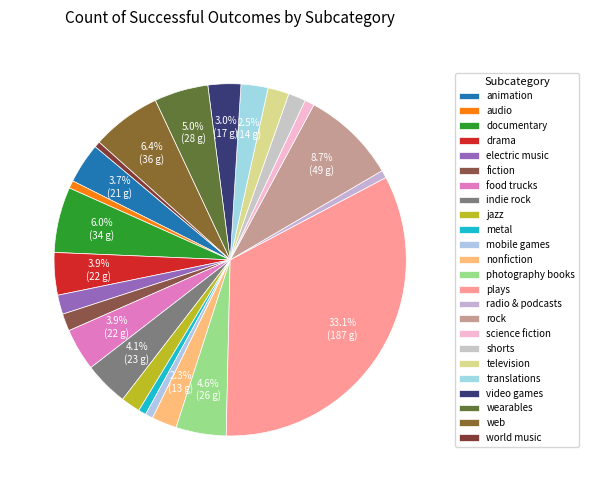

How many slices are in this pie chart?

24